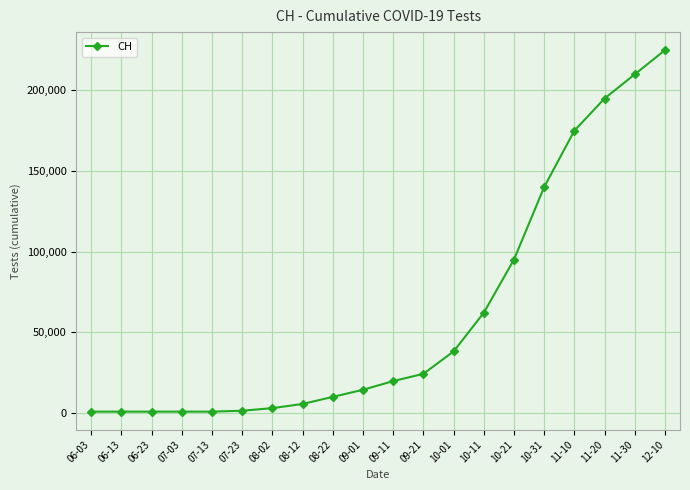

What is the greatest value displayed?

225000